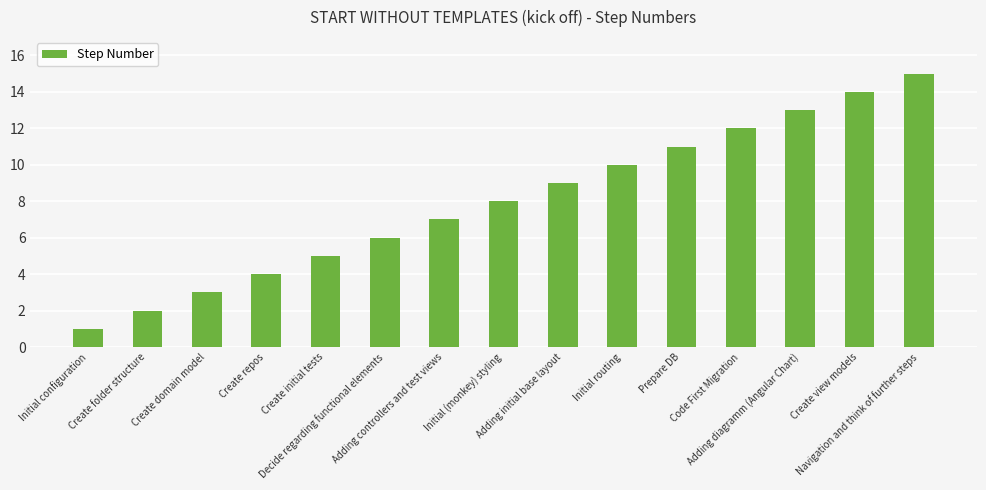

What is the average value?

8